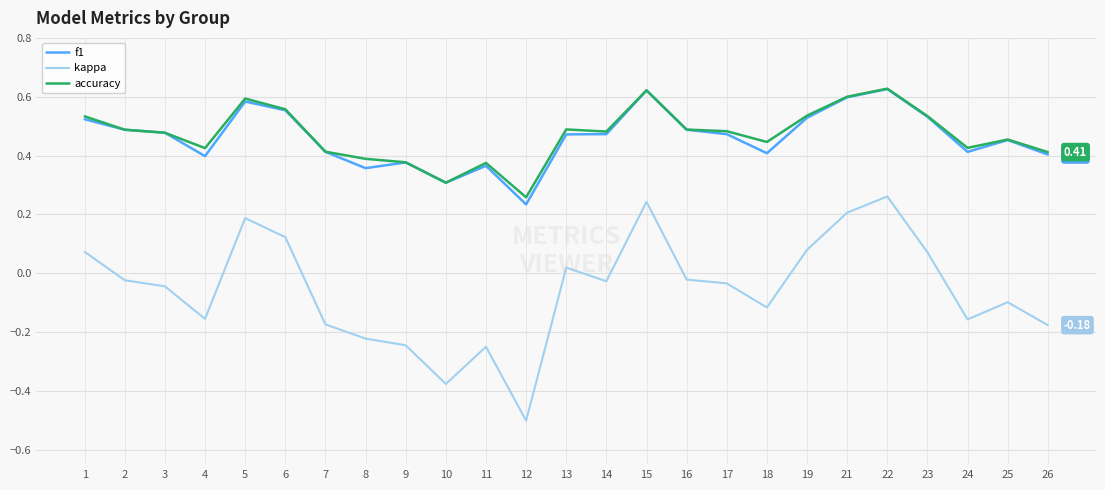

True or false: kappa and accuracy intersect in this chart.

False